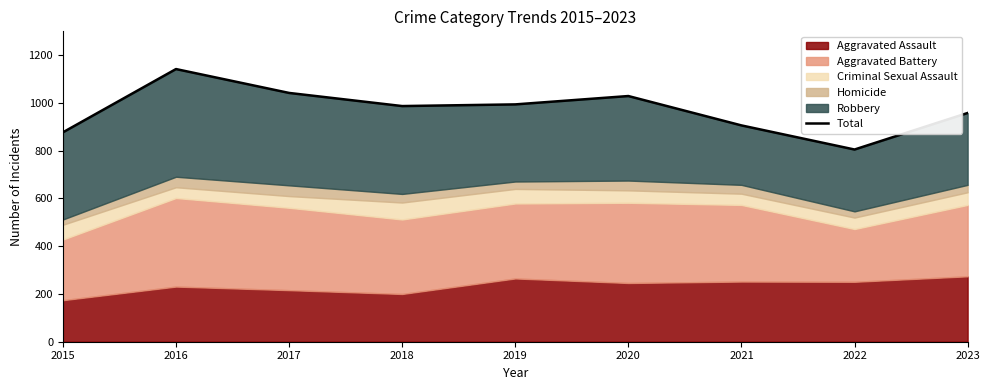

List the labels in order of value, largest first.

2016, 2017, 2020, 2019, 2018, 2023, 2021, 2015, 2022